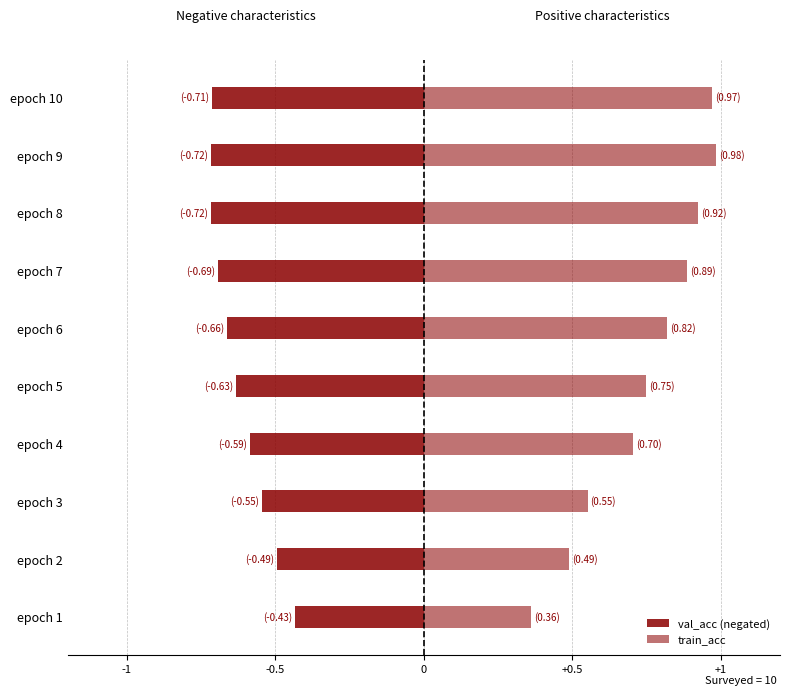

Is the value of val_acc (negated) at epoch 6 greater than the value of train_acc at epoch 5?

No